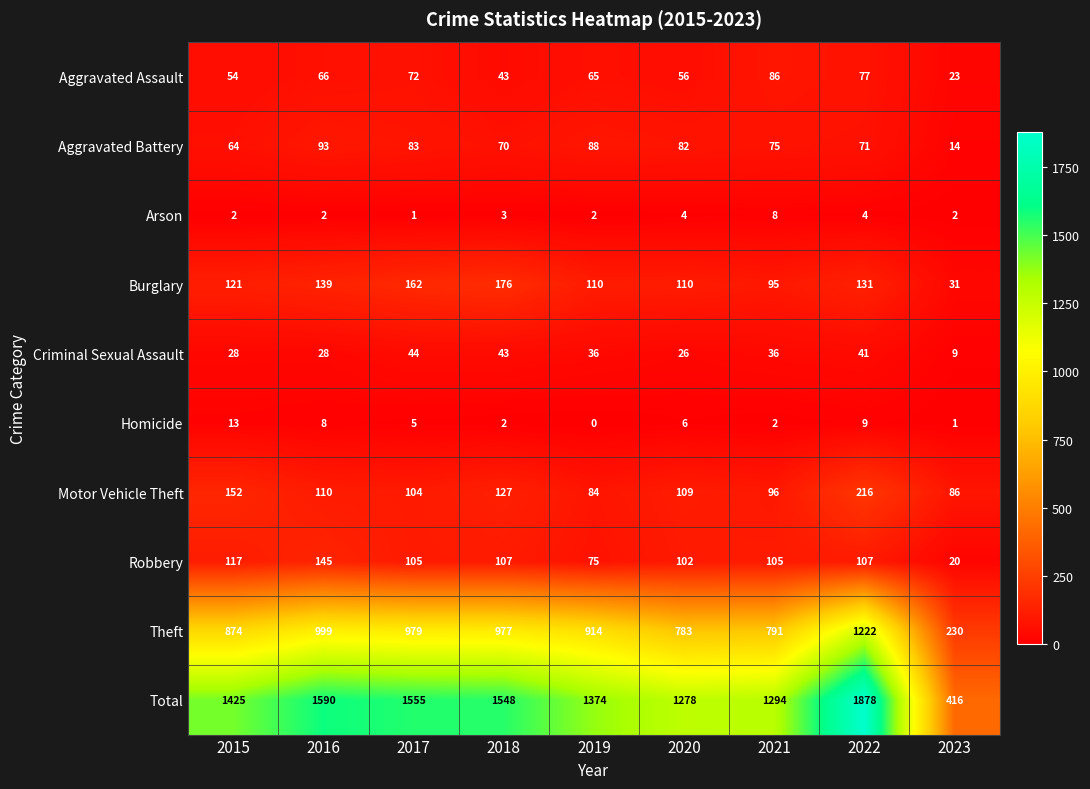

At which category is the sum across all series the highest?

2022